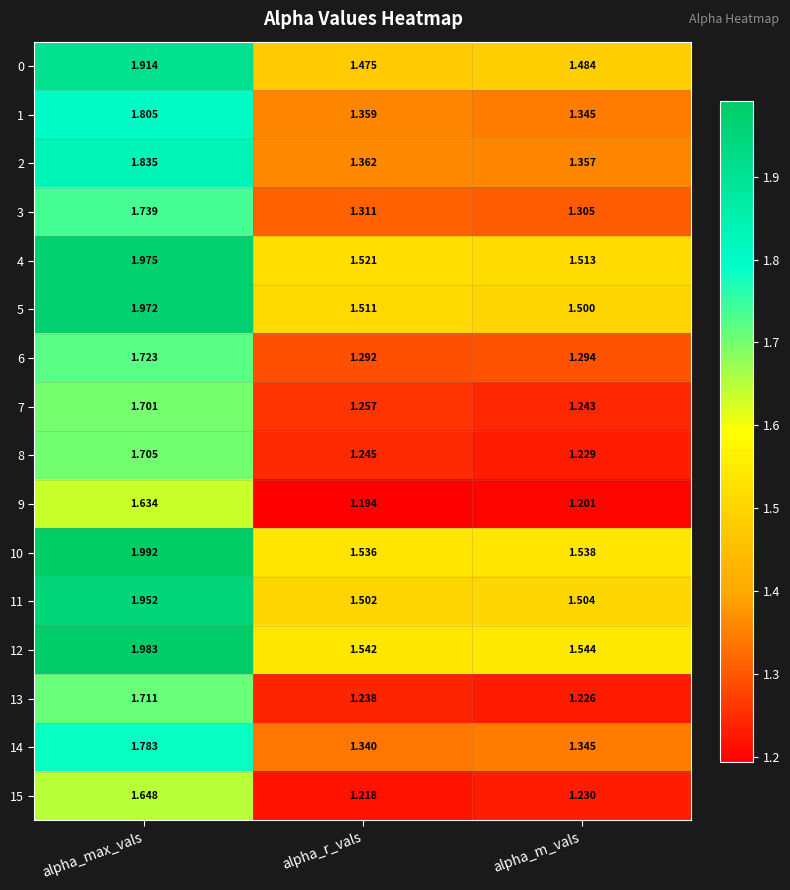

Rank the categories by 0 value from lowest to highest.

alpha_r_vals, alpha_m_vals, alpha_max_vals